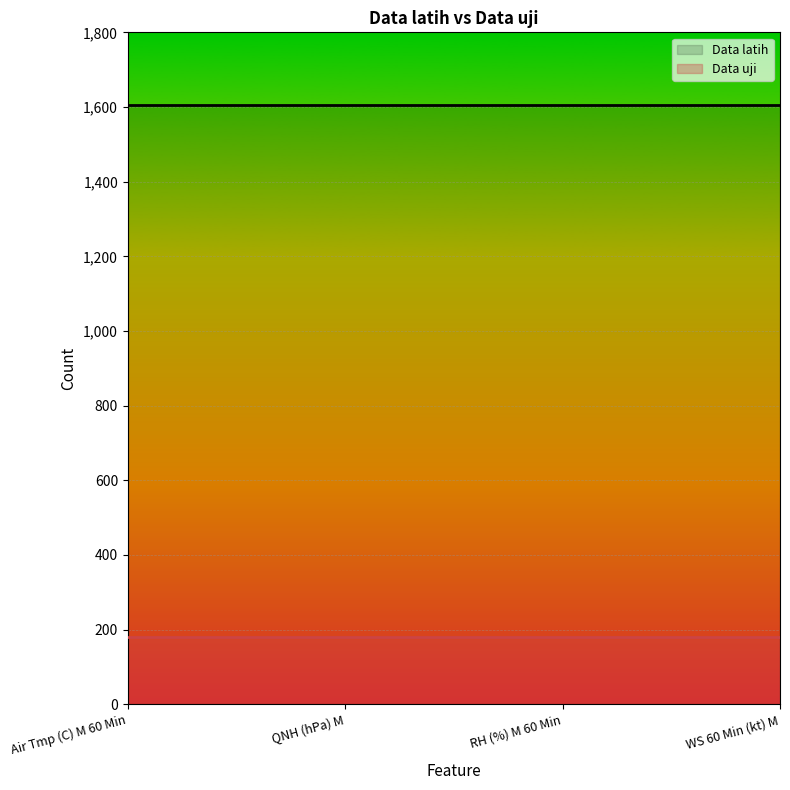

What is the label of the 1st point from the right?

WS 60 Min (kt) M